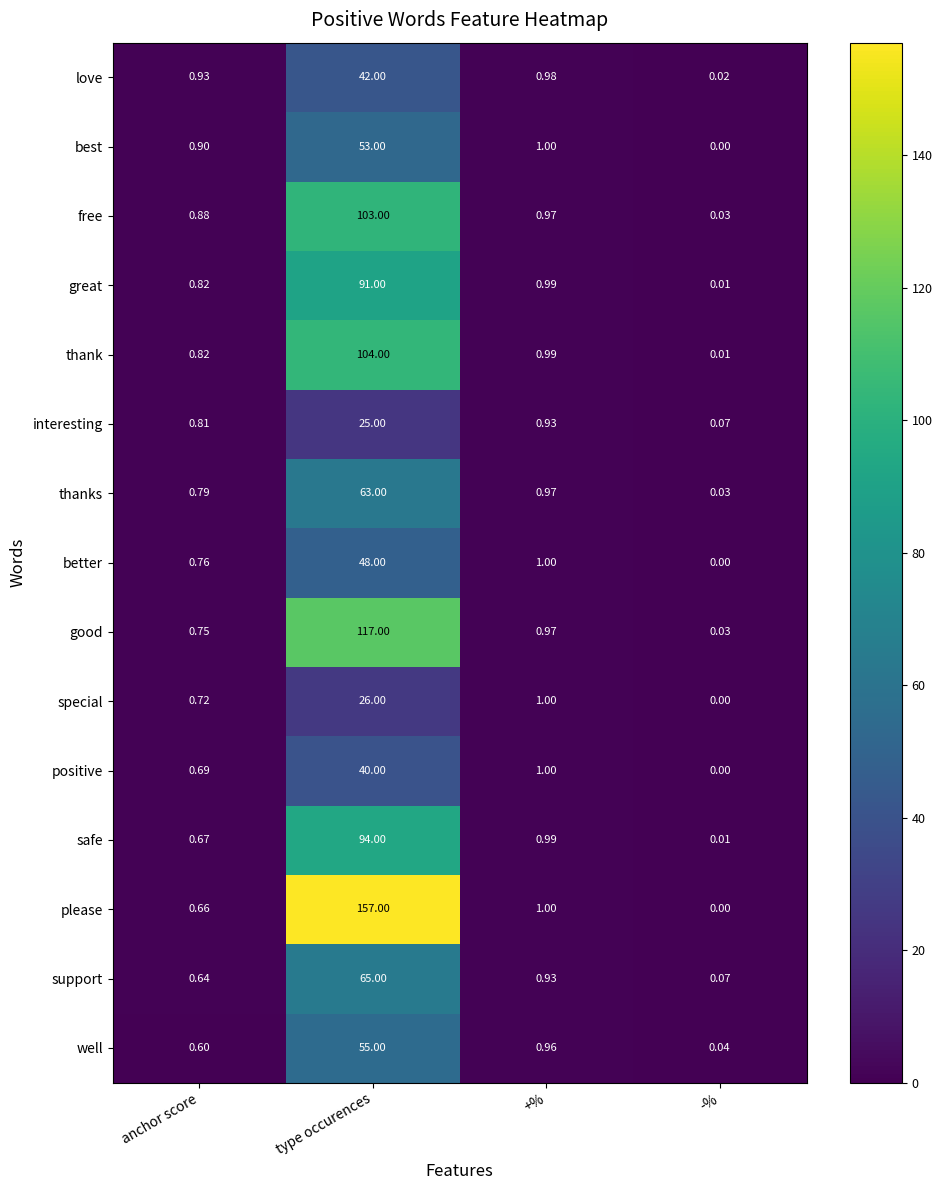

Is the value of love at +% greater than the value of thanks at type occurences?

No